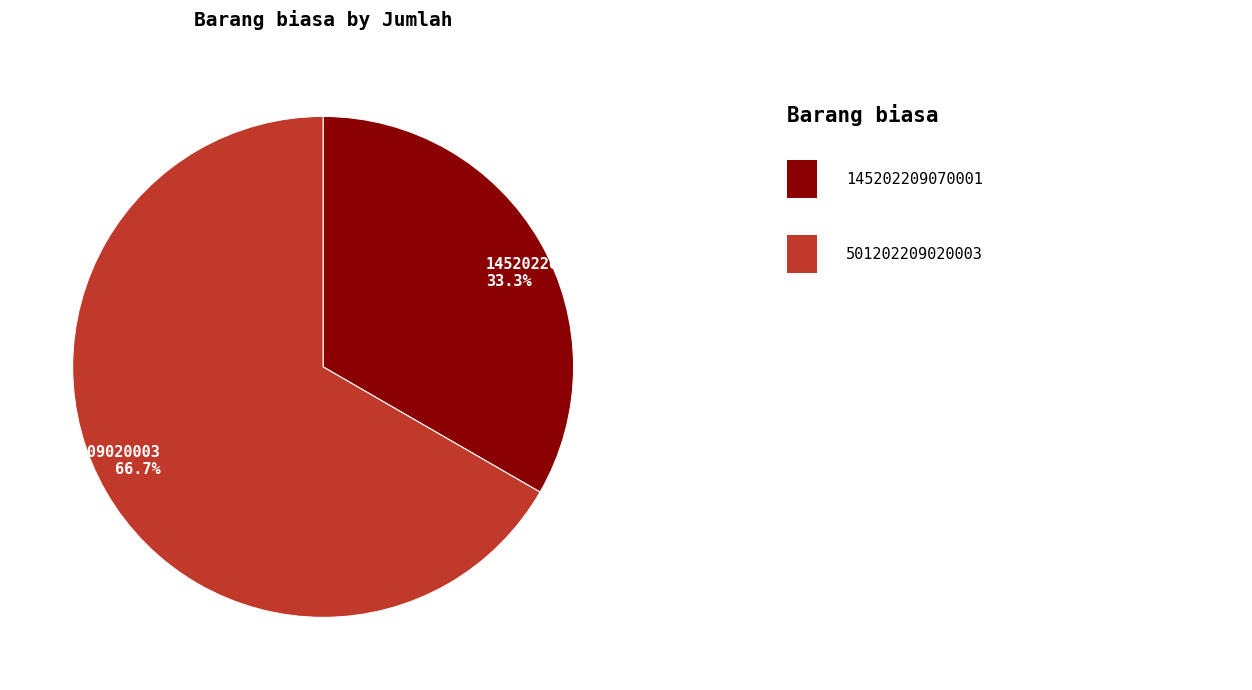

Is the sum of 501202209020003 and 145202209070001 greater than half?

Yes